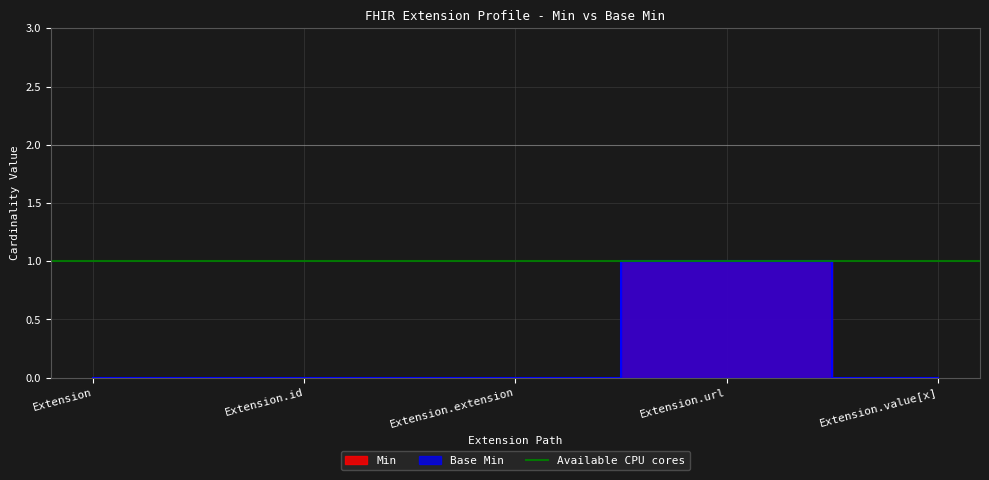

At which label does Base Min reach its minimum?

Extension